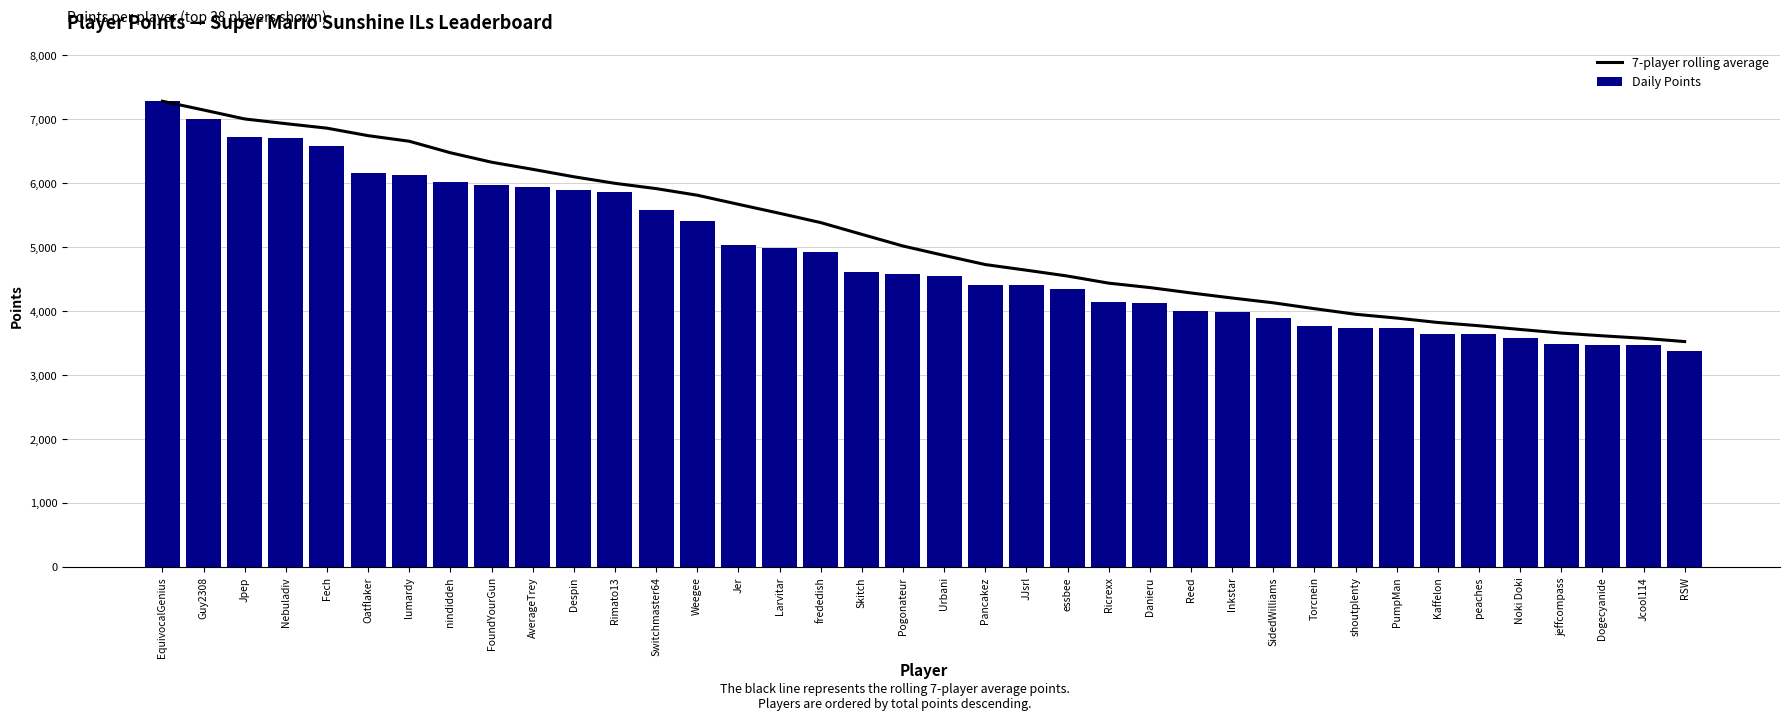

At which category does the chart reach its minimum across all series?

RSW